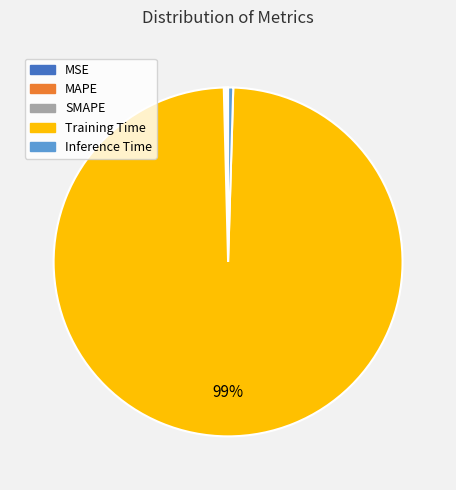

To the nearest percent, what is the average slice percentage?

20%